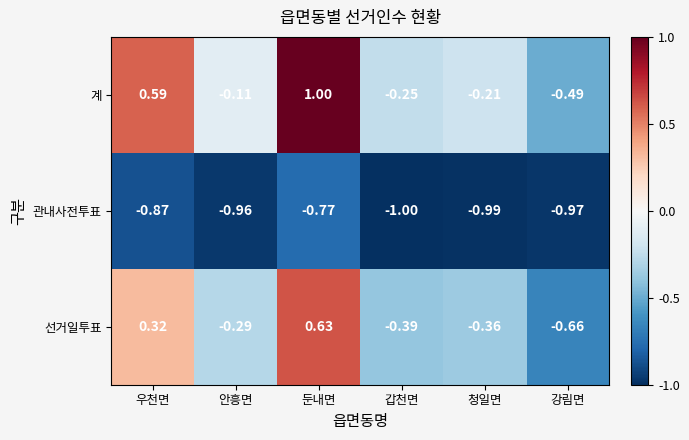

Which category has the highest value across all series?

둔내면